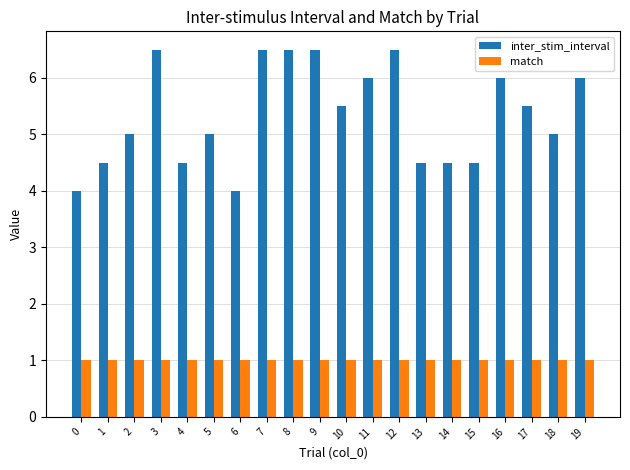

What is the spread (max minus min) of values at 18?

4.0